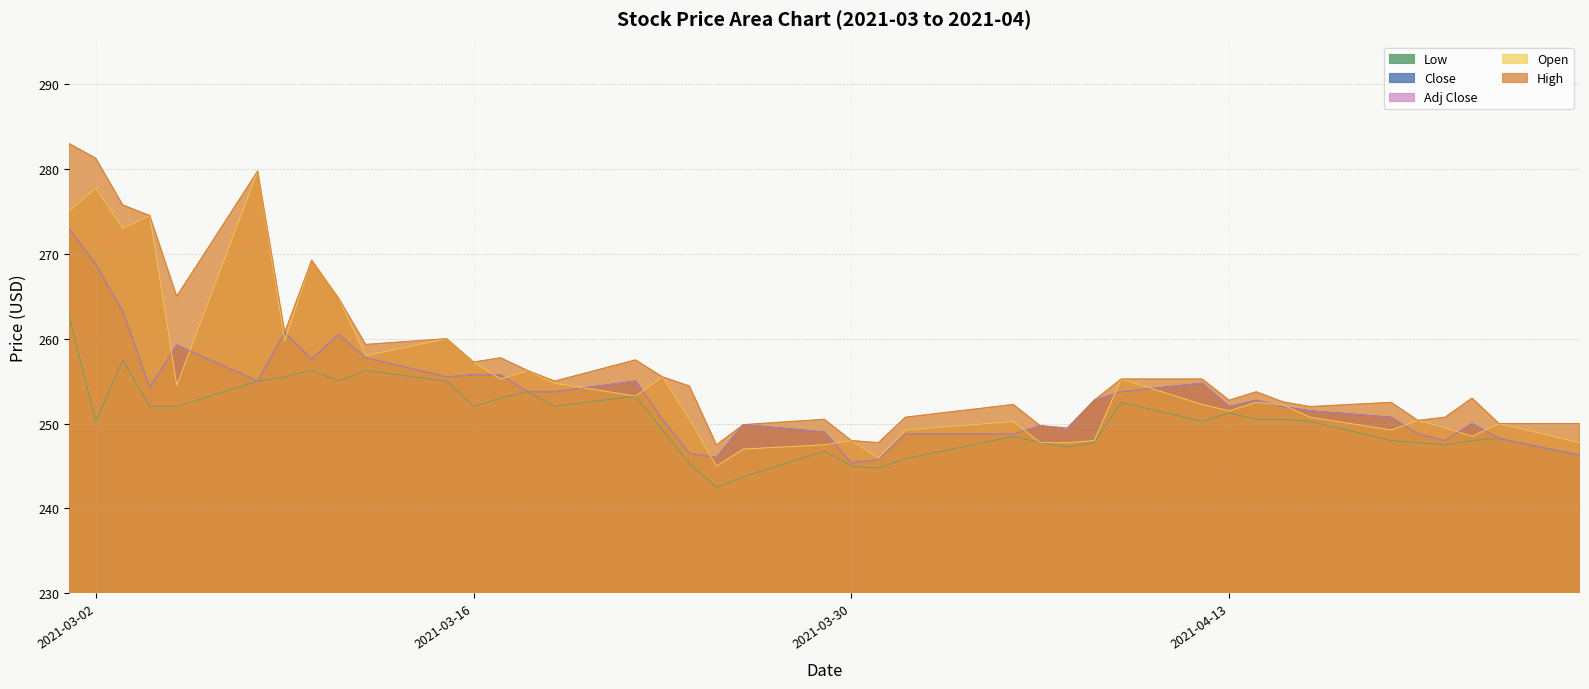

What is the sum of the Low values at 2021-03-10 and 2021-03-02?

506.5